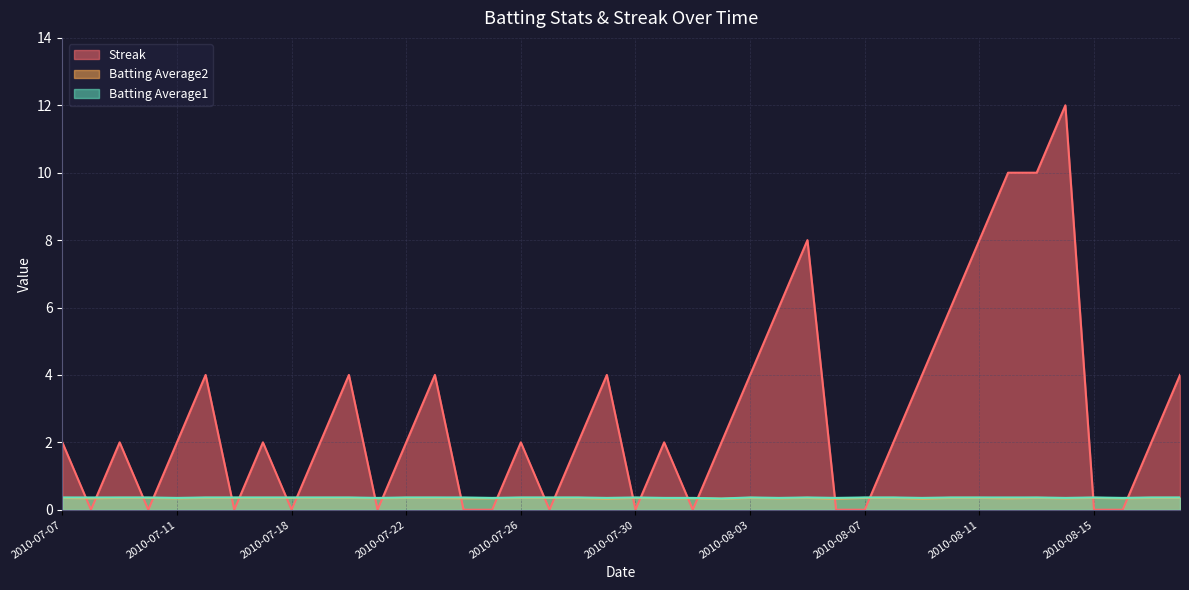

What is the sum of all Streak values?

112.0